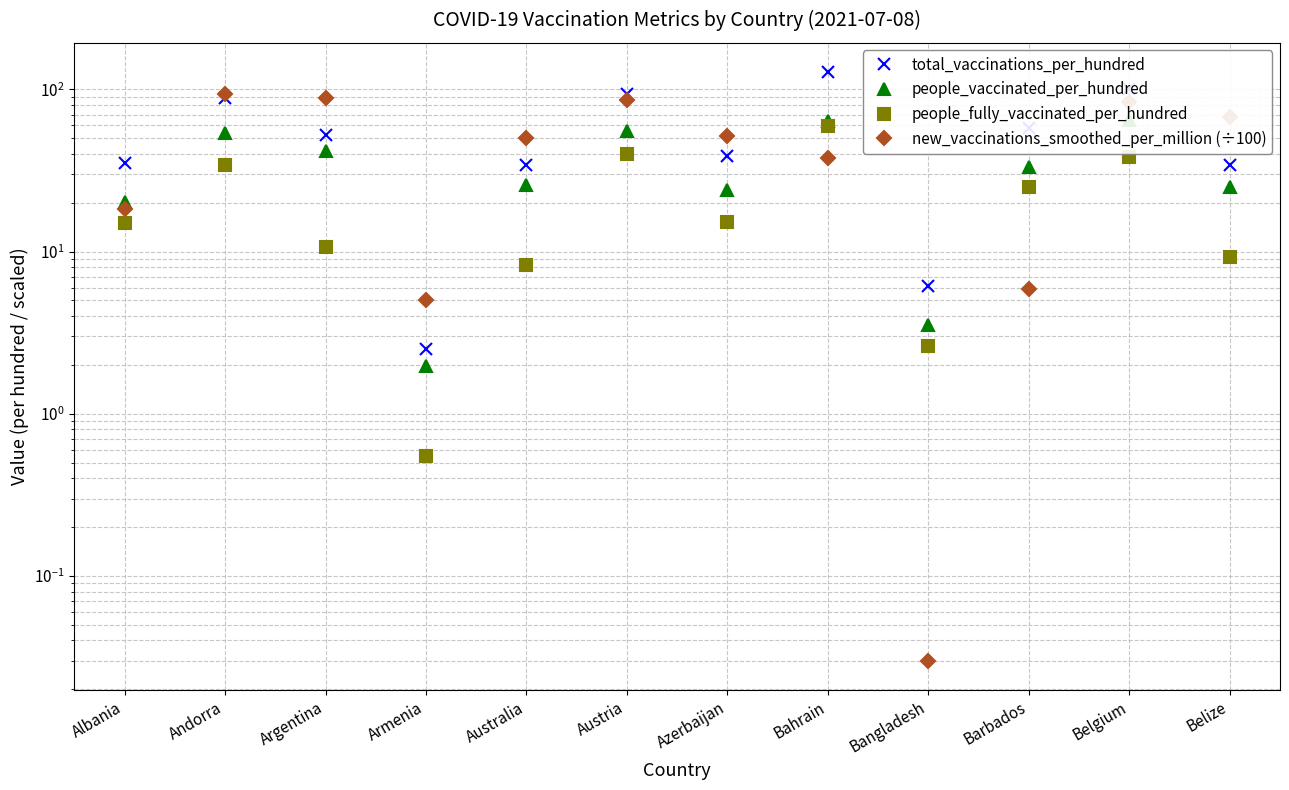

At how many categories does at least one series exceed 107?

1